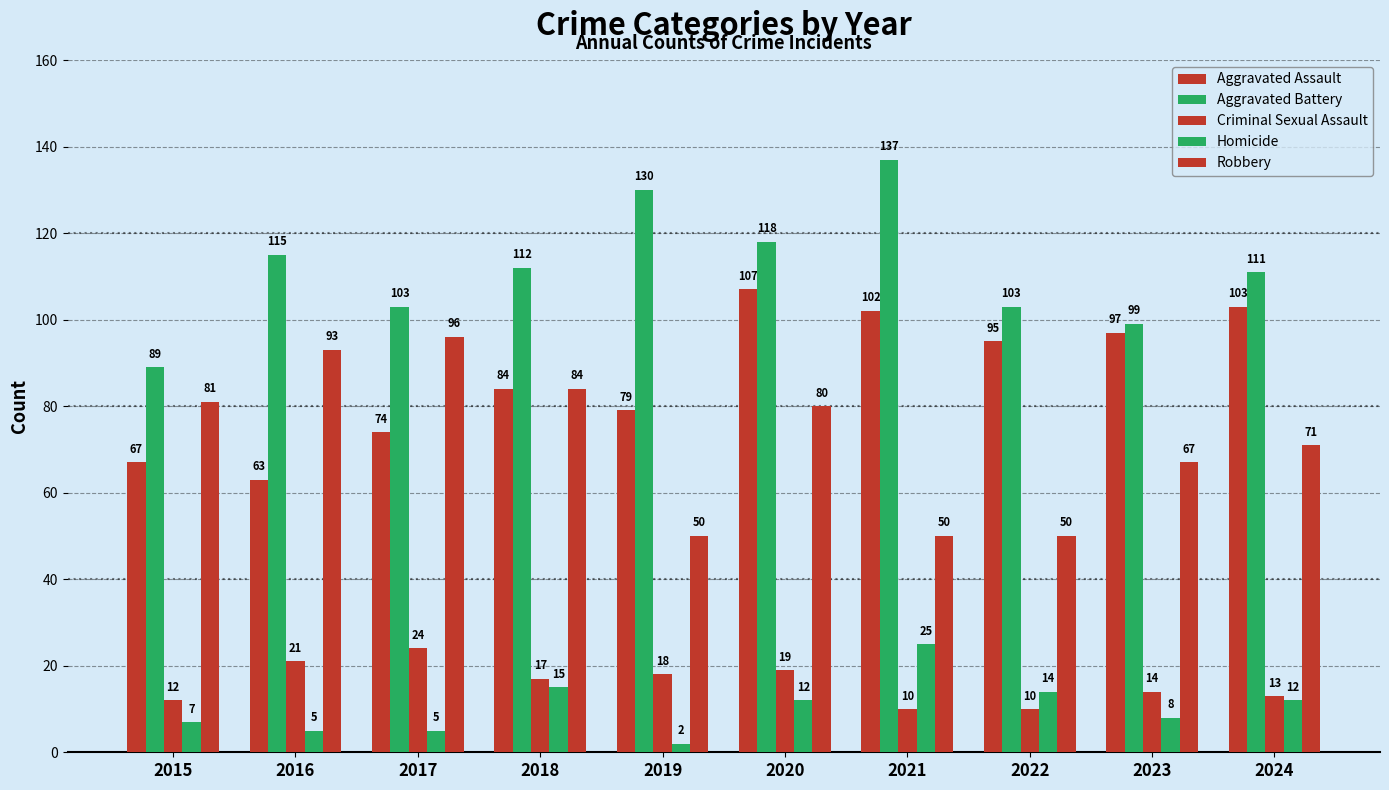

How many values in the Homicide series are below 12?

5